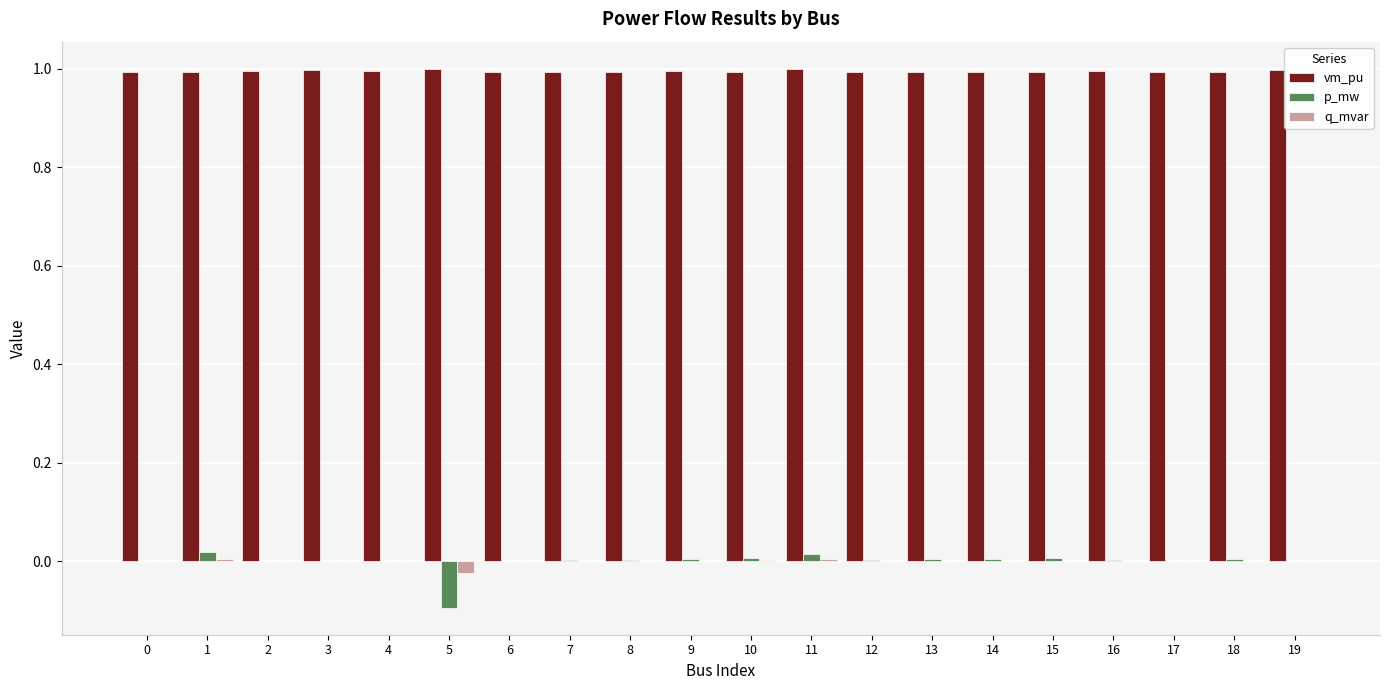

What is the total value across all series at 18?

1.0